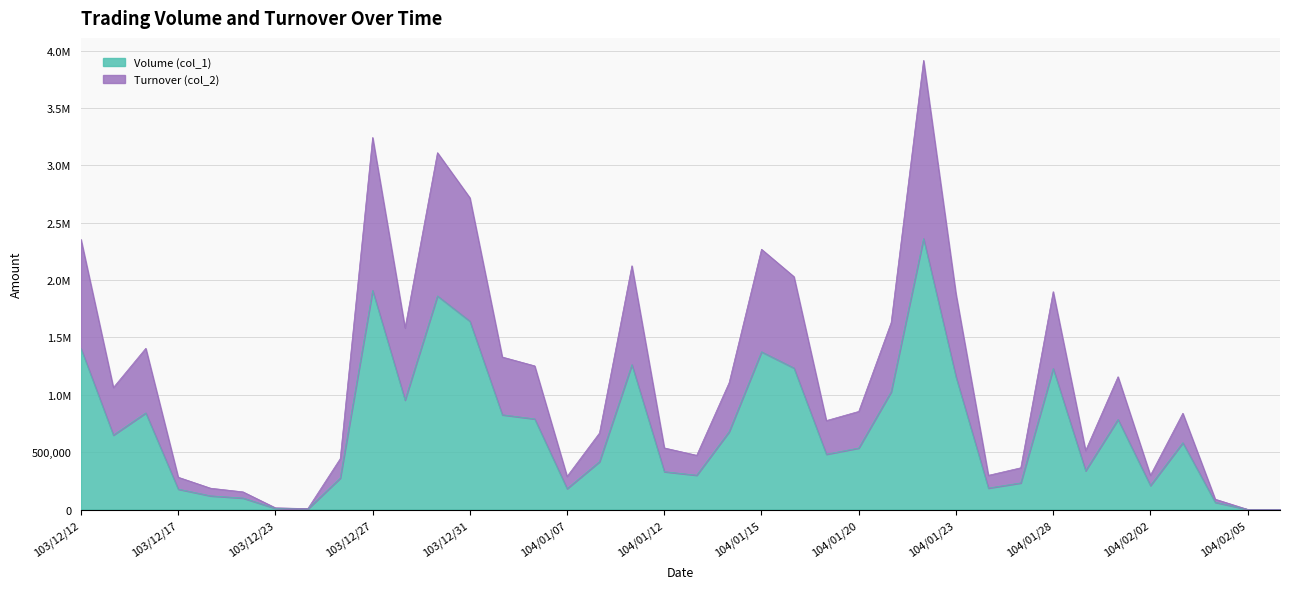

How many distinct data groups are displayed?

2